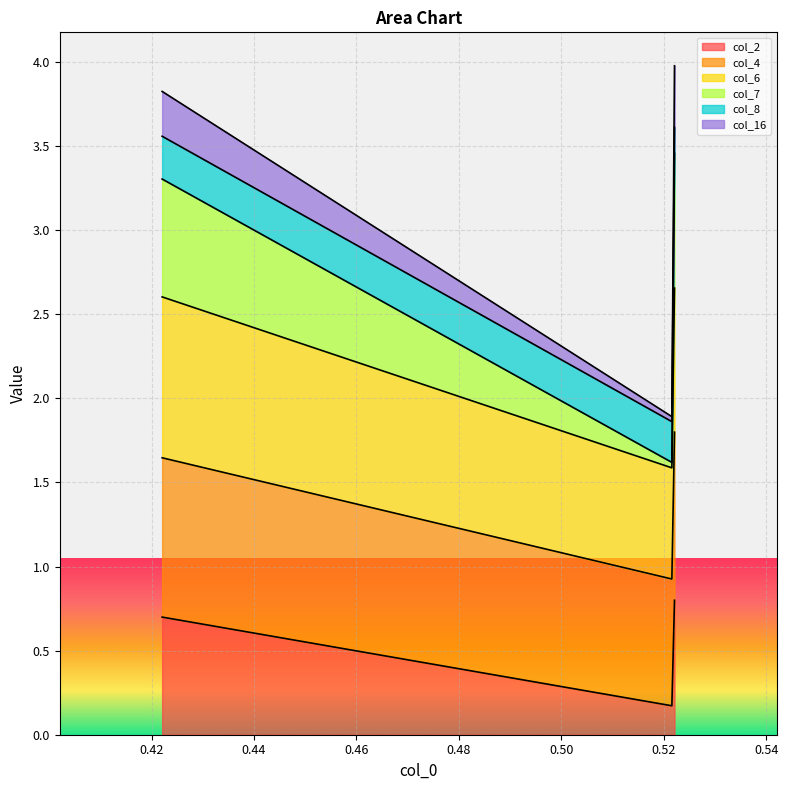

How many lines are shown in the chart?

6